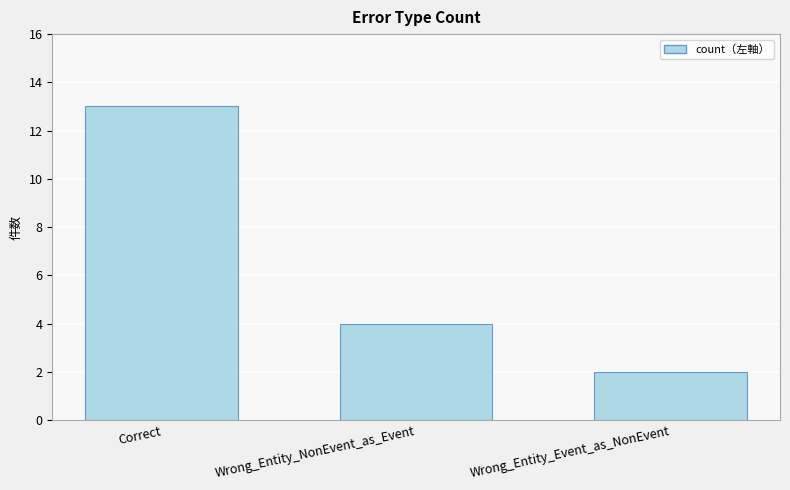

Reading left to right, extract all data points from this chart.

Correct=13	Wrong_Entity_NonEvent_as_Event=4	Wrong_Entity_Event_as_NonEvent=2